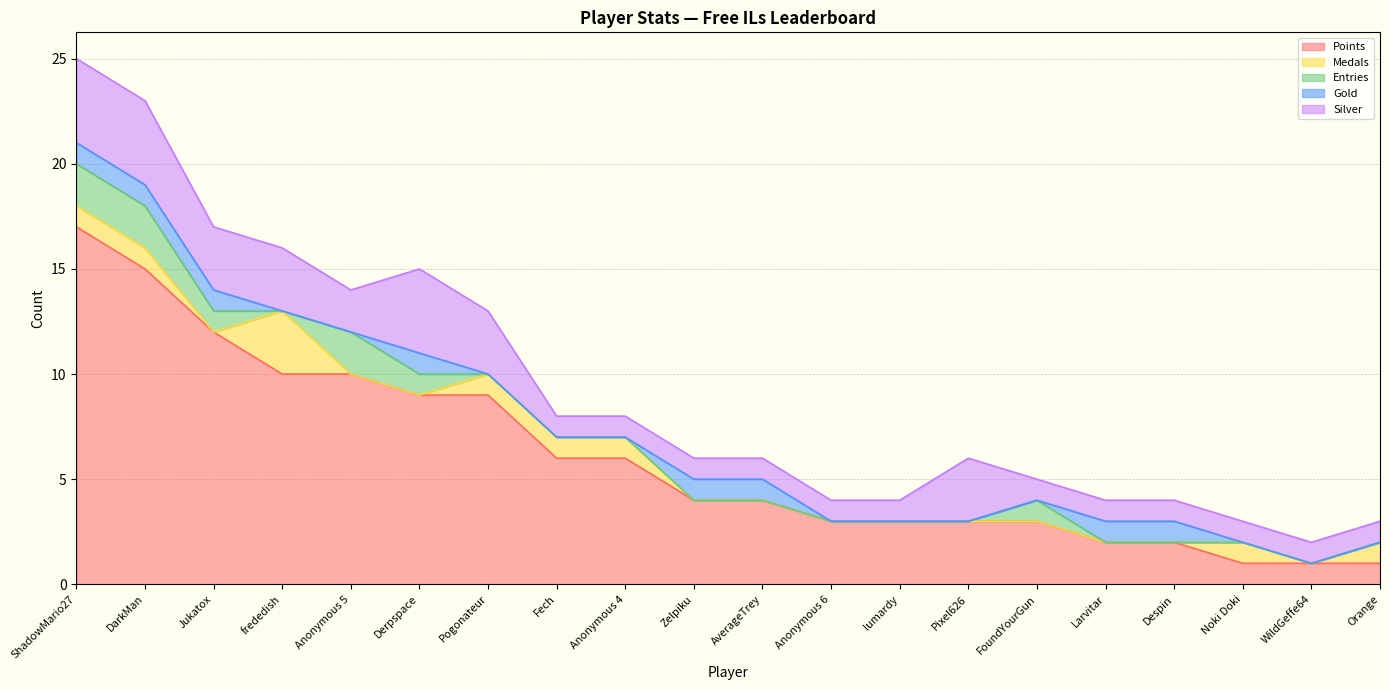

How many lines are shown in the chart?

5